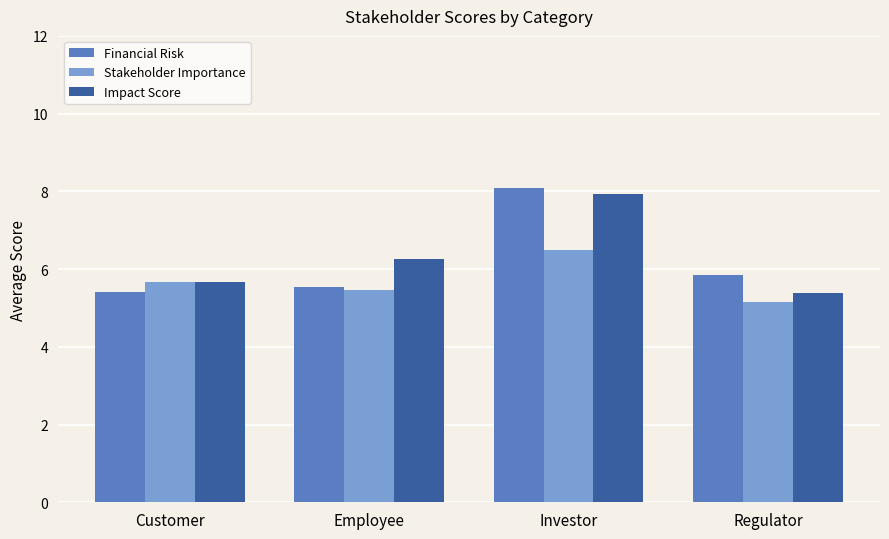

What is the difference between the Stakeholder Importance values at Regulator and Employee?

0.3